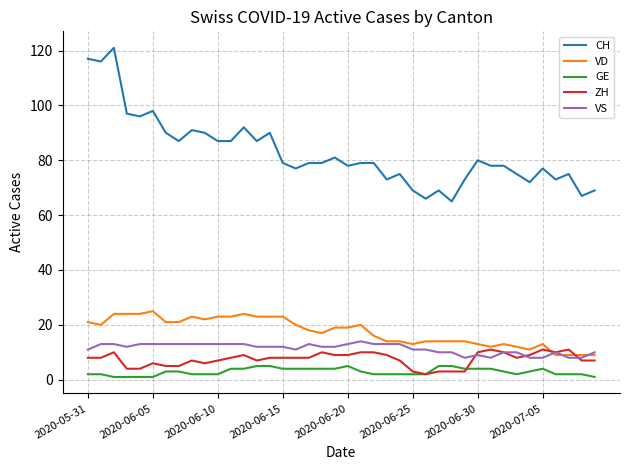

What is the maximum value shown in the chart?

121